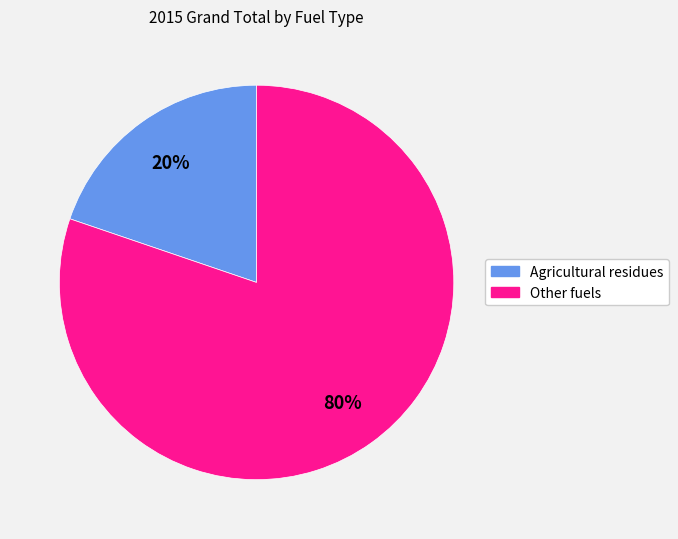

To the nearest percent, what is the average slice percentage?

50%